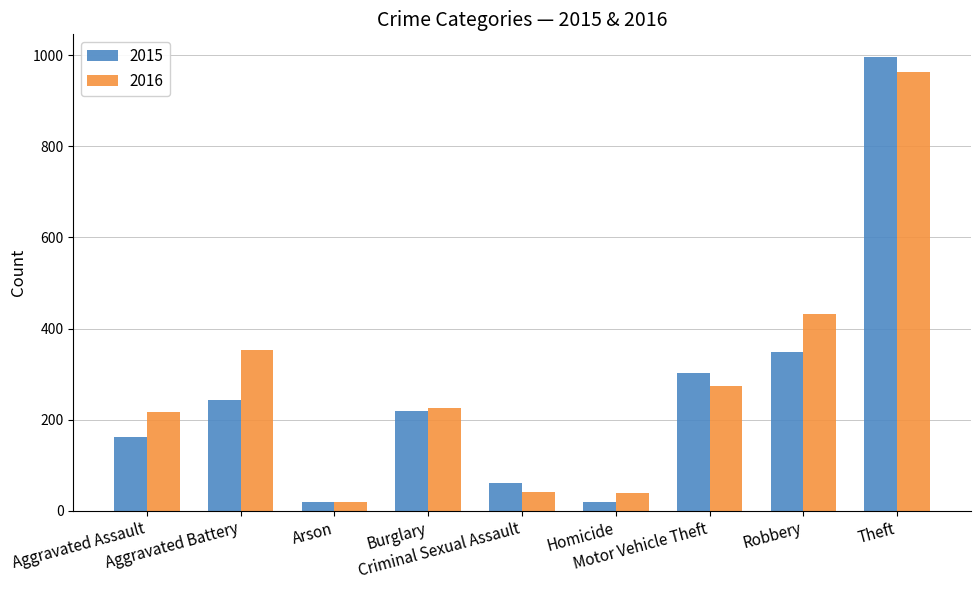

How many categories are shown in the chart?

9